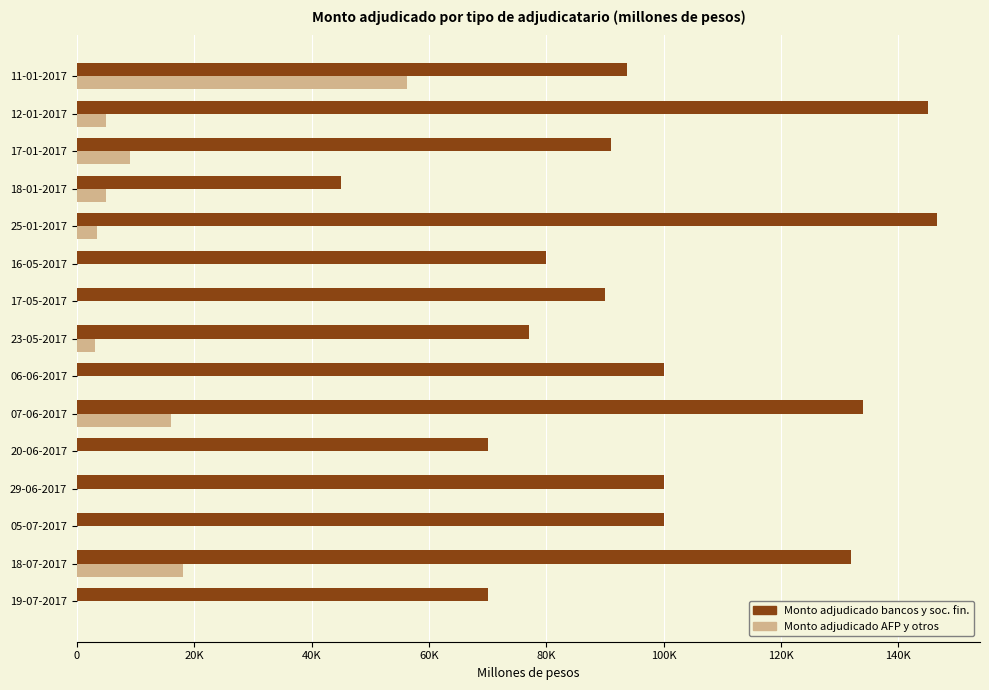

List the series in order of their peak value, lowest first.

Monto adjudicado AFP y otros, Monto adjudicado bancos y soc. fin.